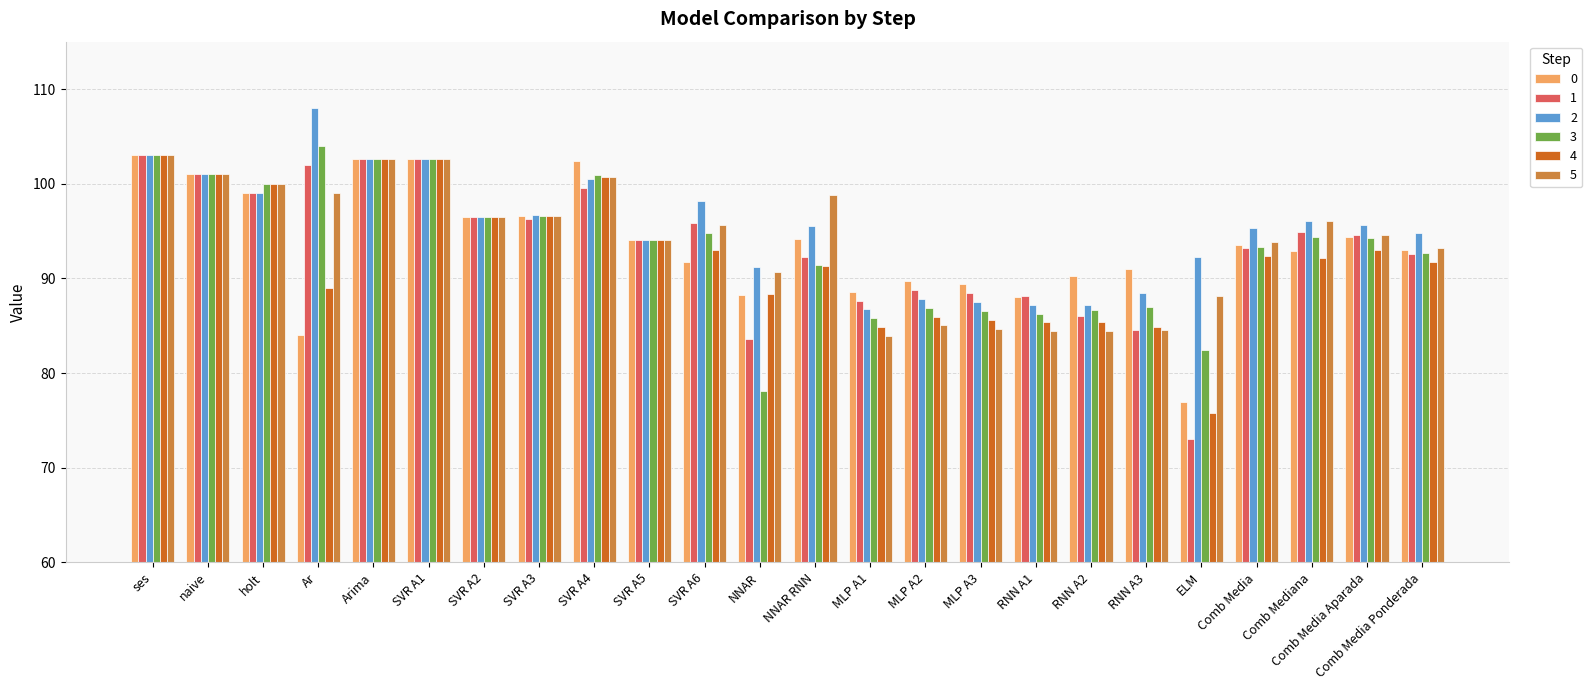

What is the total value across all series at RNN A1?

519.4